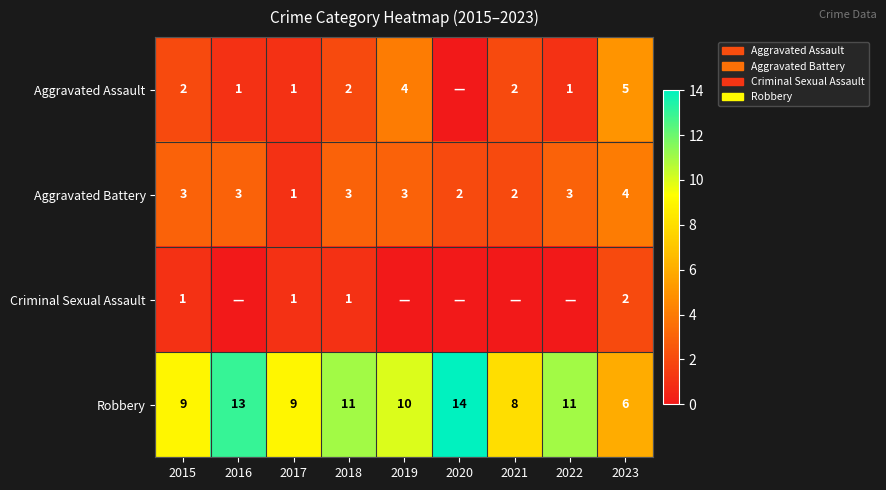

At how many categories does at least one series exceed 0?

9